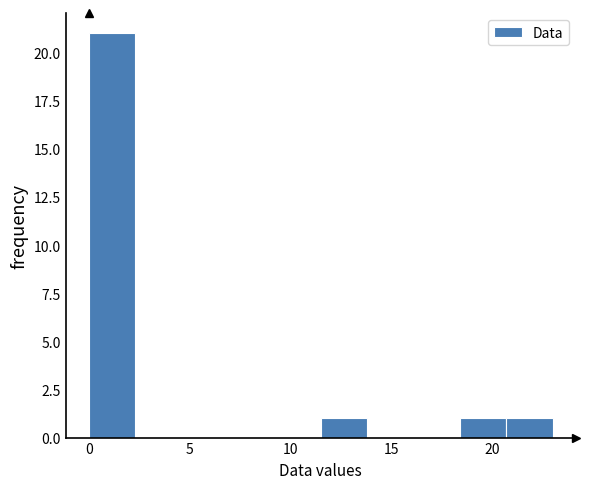

Which range on the x-axis has the tallest bar?

0.0 to 2.3